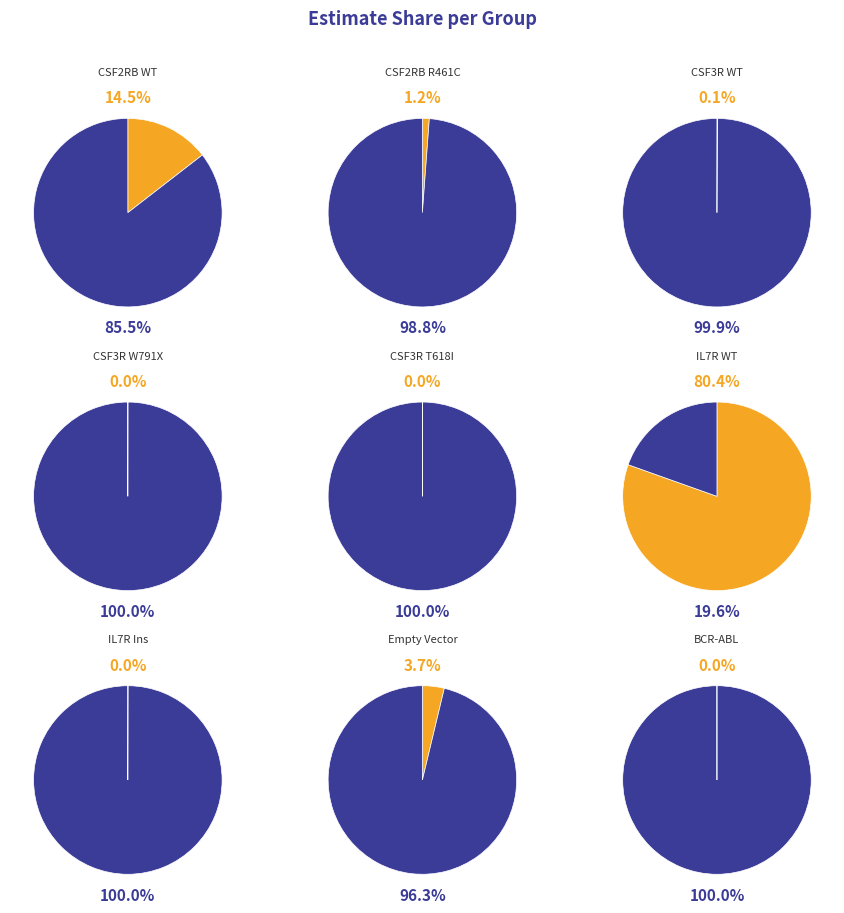

Is there a majority slice in this chart?

Yes